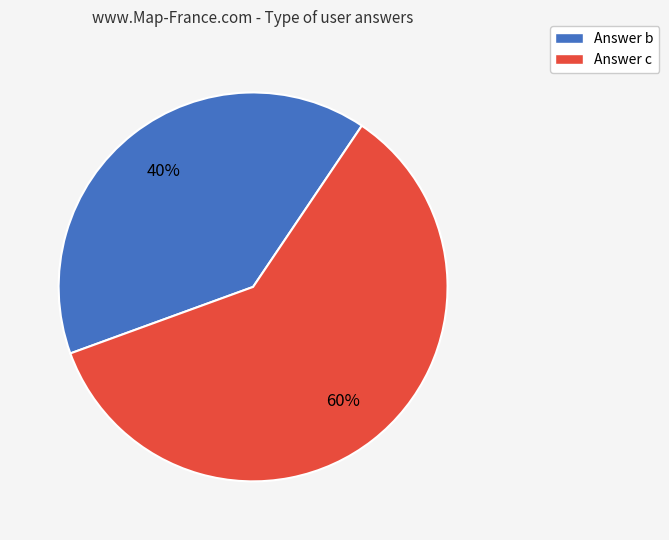

Which category has the smallest portion of the pie?

Answer b